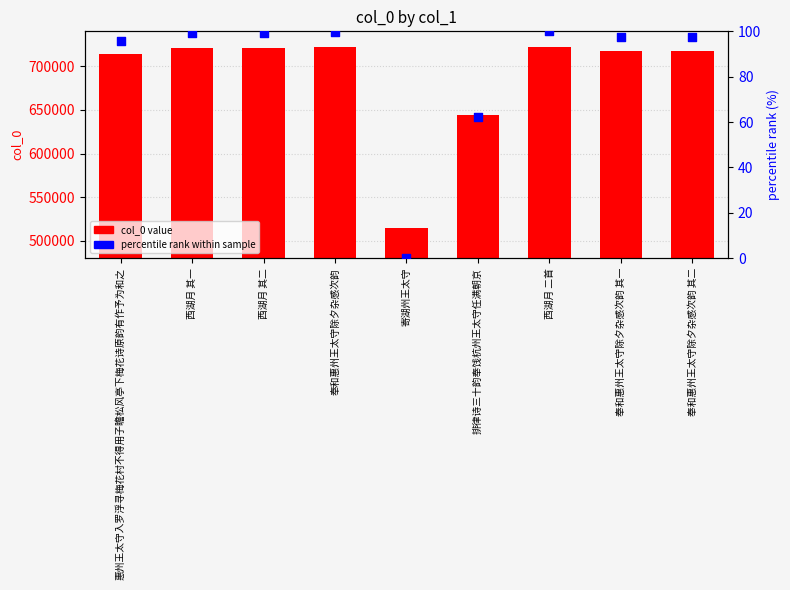

At how many categories does at least one series exceed 266447?

9